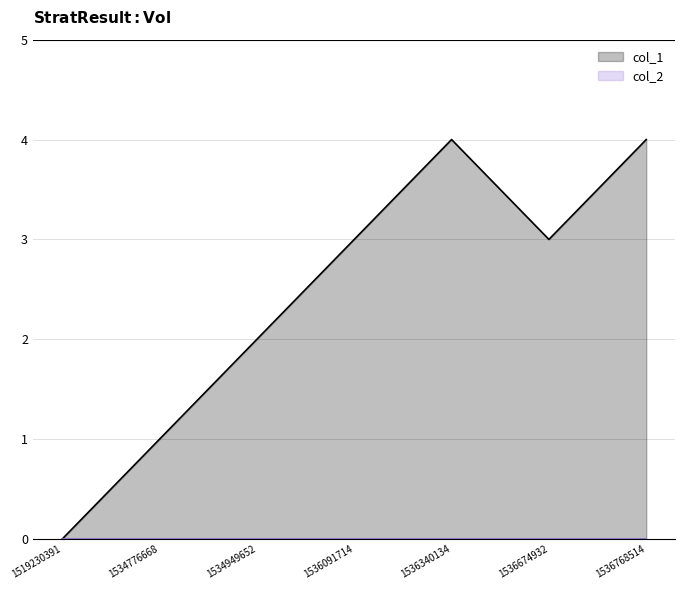

How many values are above zero?

6